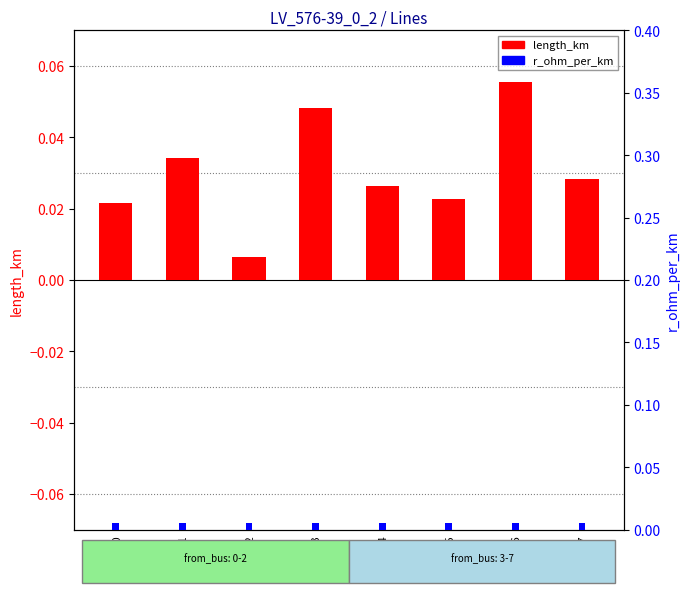

Does the chart contain stacked bars?

No